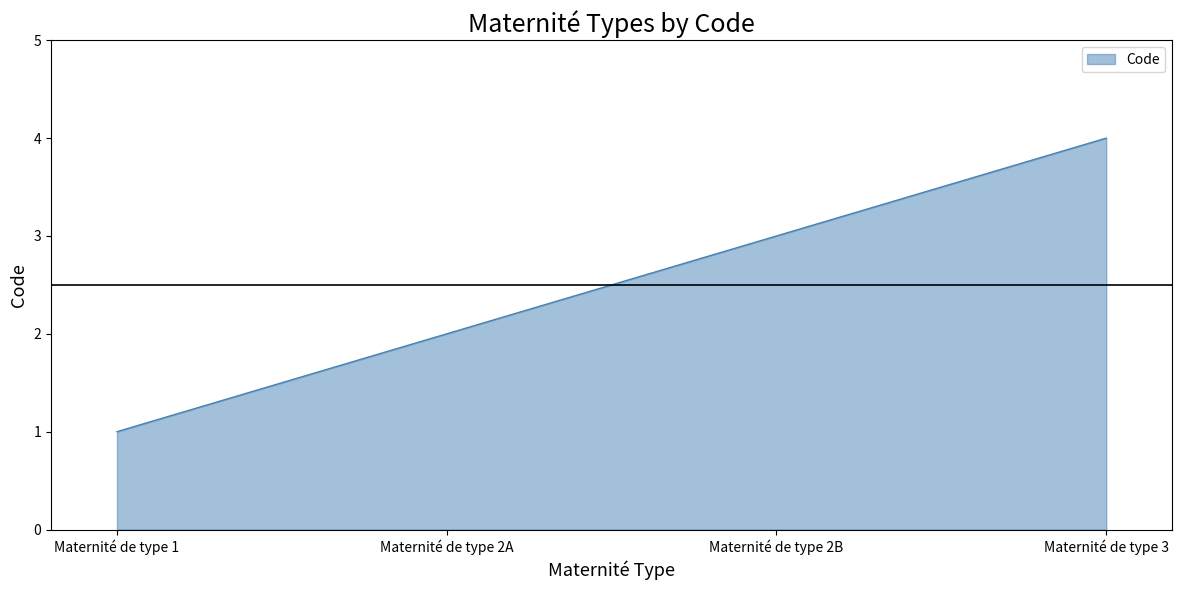

Rank the categories by value from lowest to highest.

Maternité de type 1, Maternité de type 2A, Maternité de type 2B, Maternité de type 3